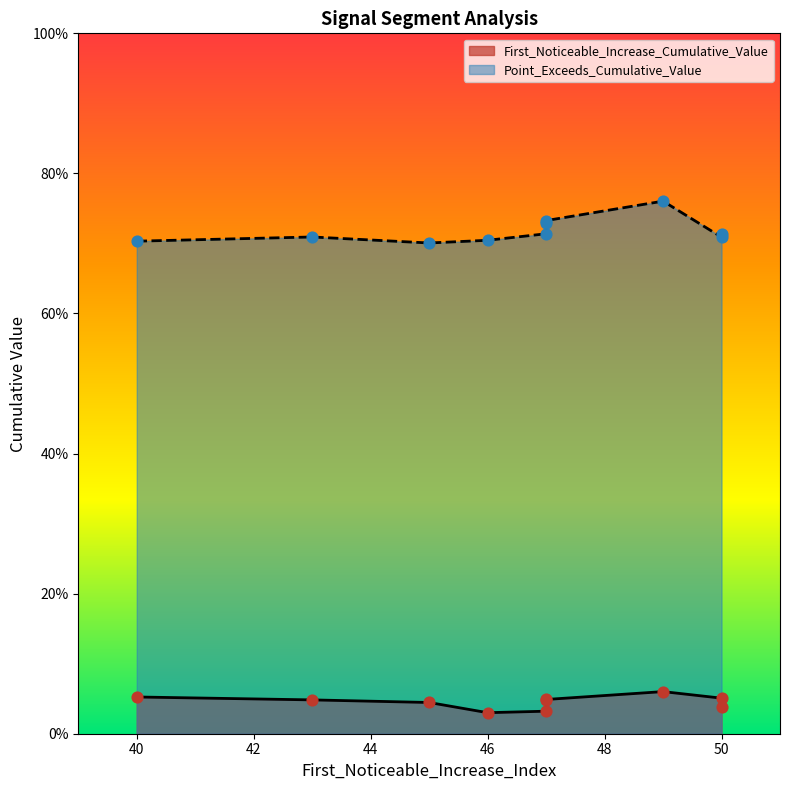

Which series contains the highest Y value?

Point_Exceeds_Cumulative_Value